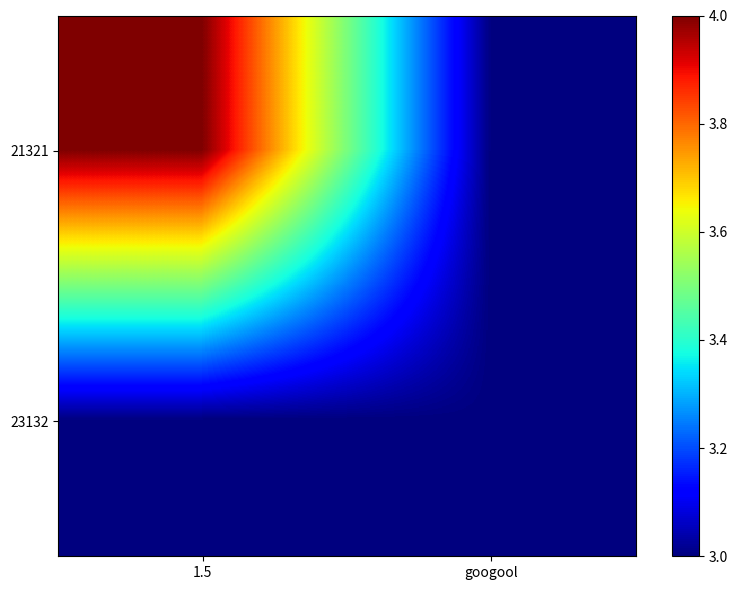

Reading left to right, list all the values displayed in this chart.

21321: 1.5=4	googool=3
23132: 1.5=3	googool=3